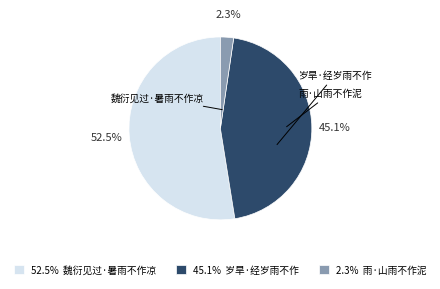

What is the largest slice in the pie chart?

52.5% 魏衍见过·暑雨不作凉